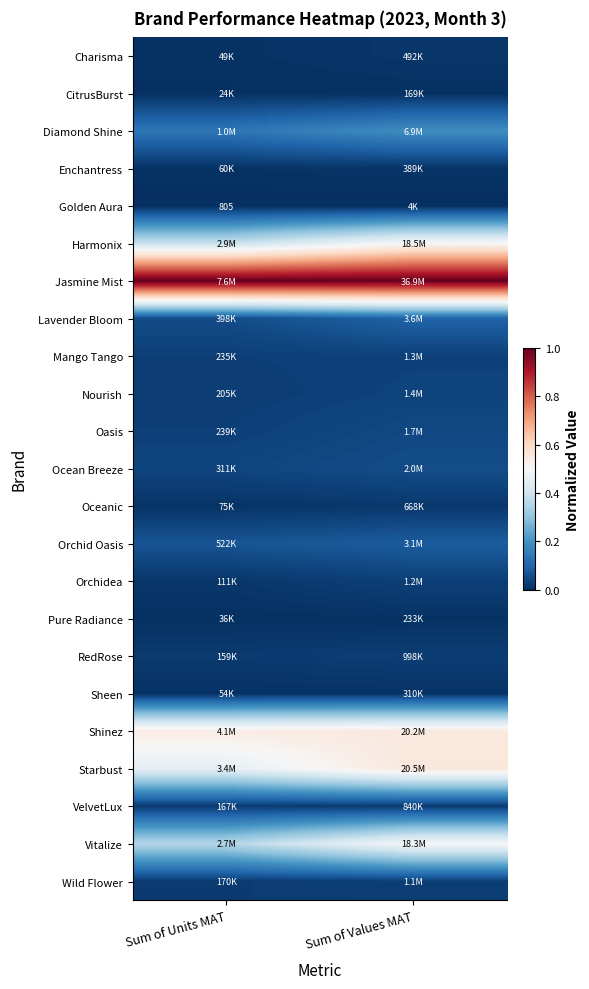

Is it true that Diamond Shine equals 0.2 at Sum of Units MAT?

False